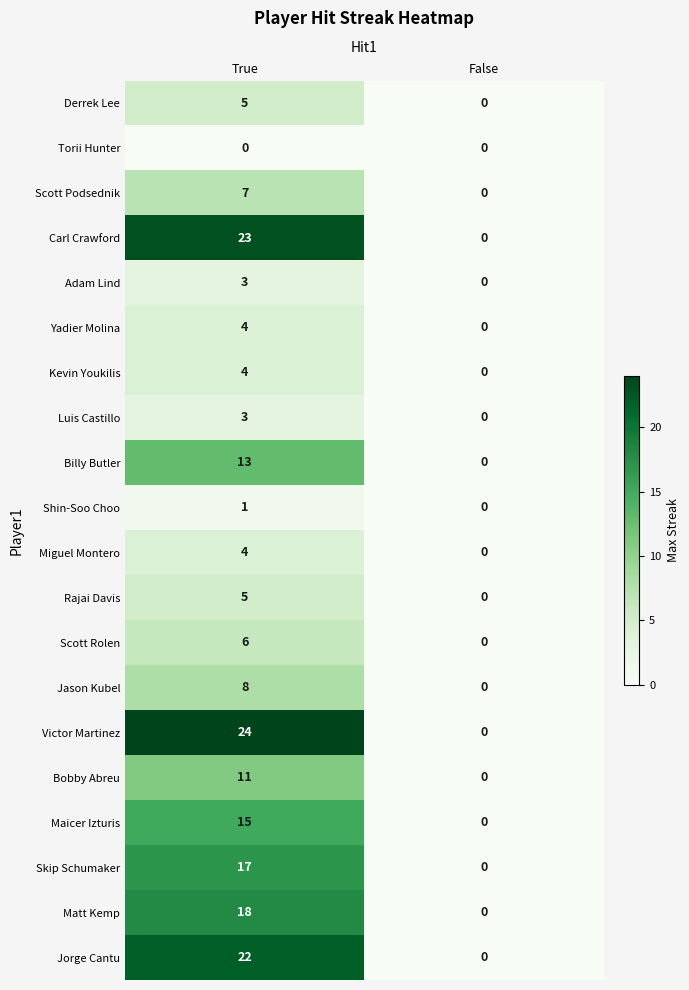

The Jorge Cantu series shows 30 at True. True or false?

False